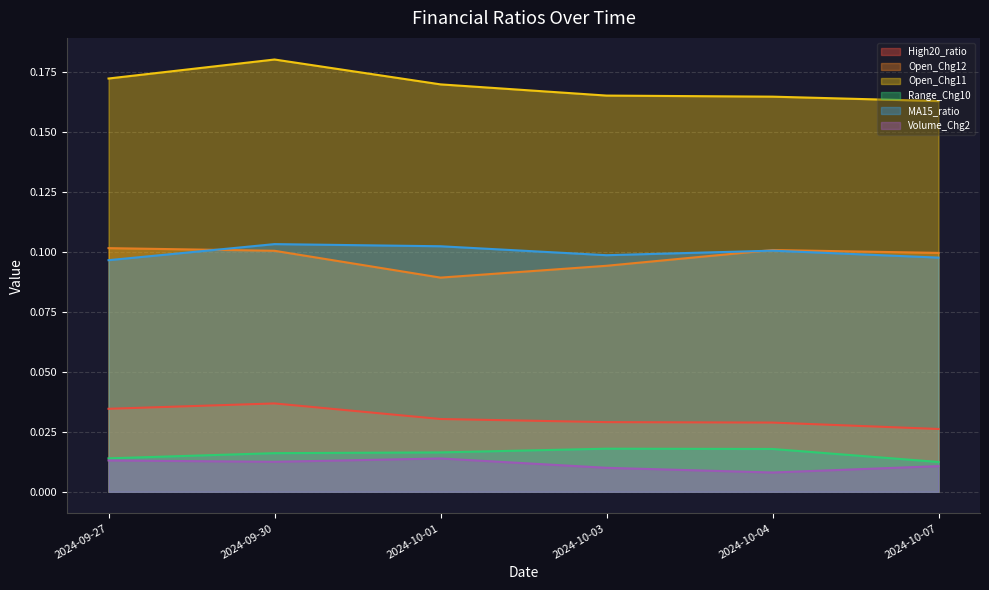

Rank the series at 2024-10-07 from lowest to highest value.

Volume_Chg2, Range_Chg10, High20_ratio, MA15_ratio, Open_Chg12, Open_Chg11